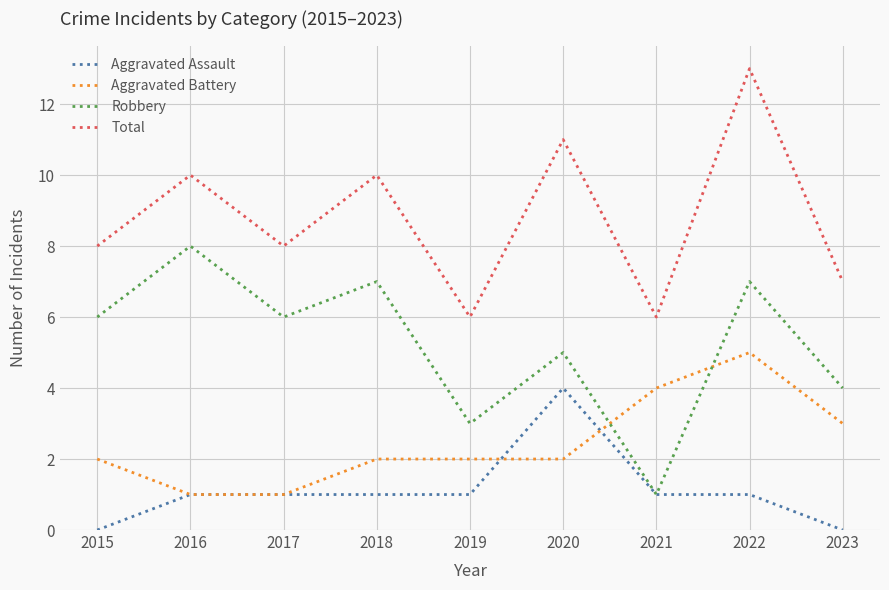

What are all the series names shown in the legend?

Aggravated Assault, Aggravated Battery, Robbery, Total